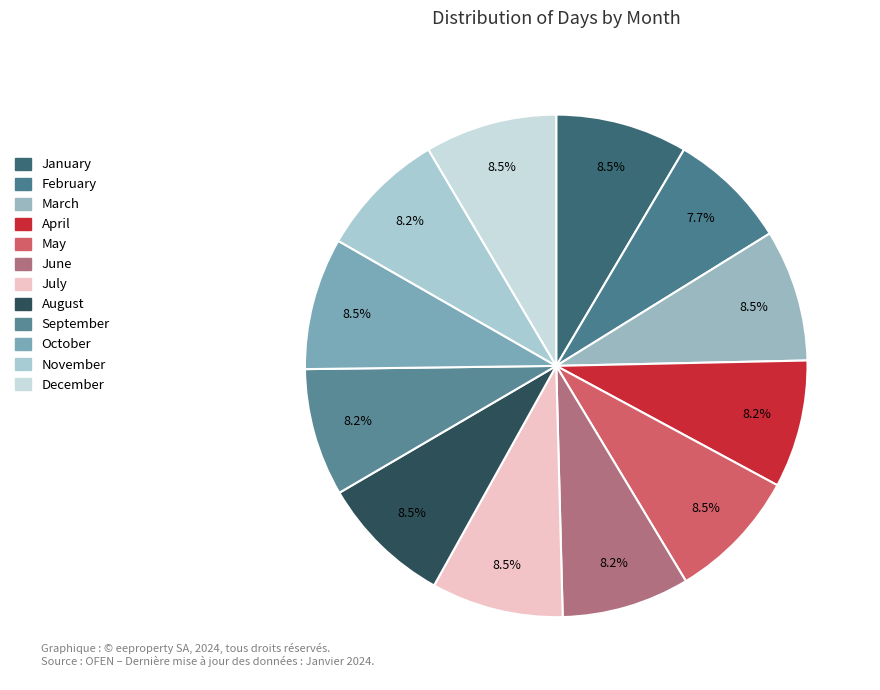

Count the number of slices in the pie.

12